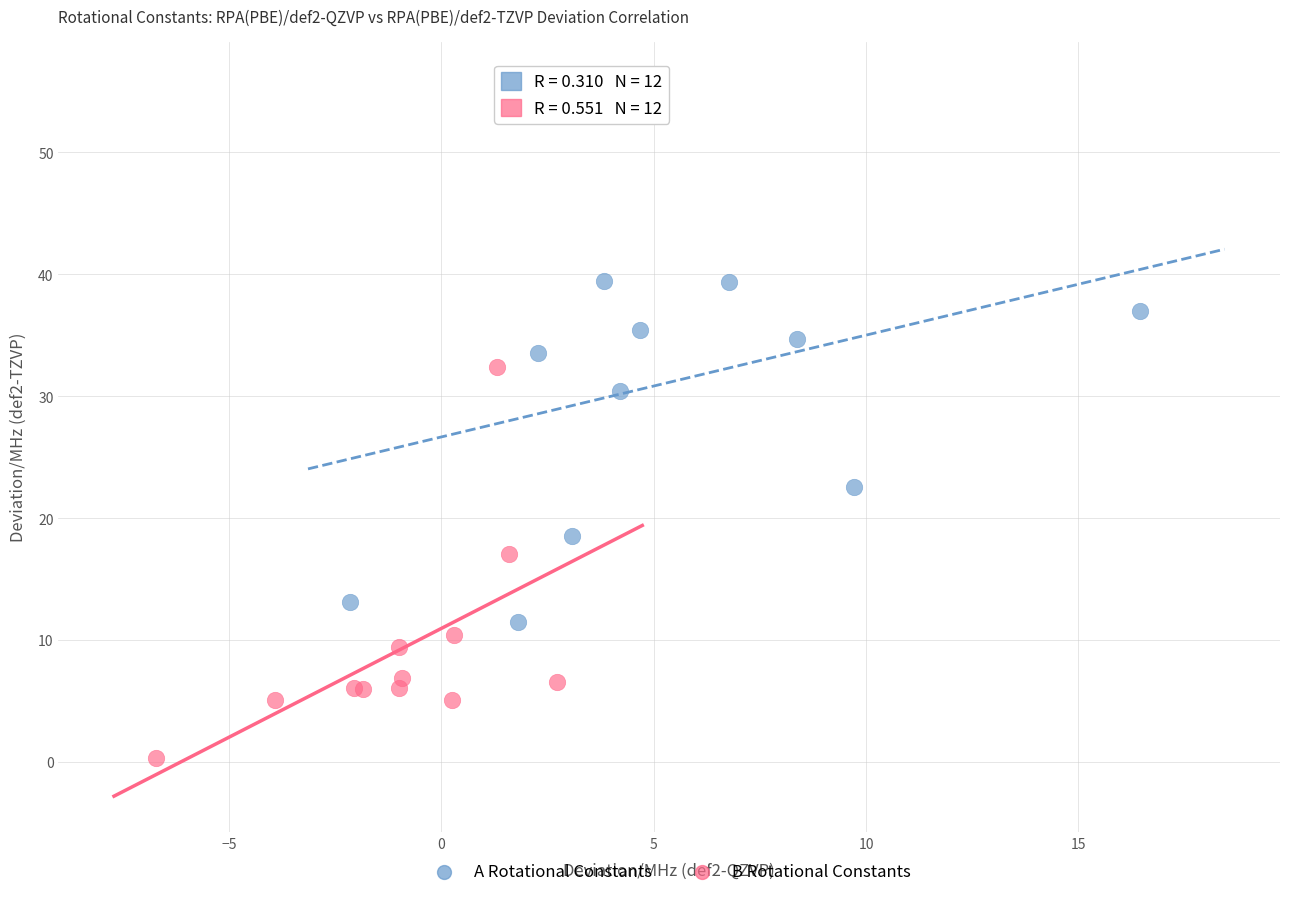

Which series reaches the minimum Y coordinate?

B Rotational Constants